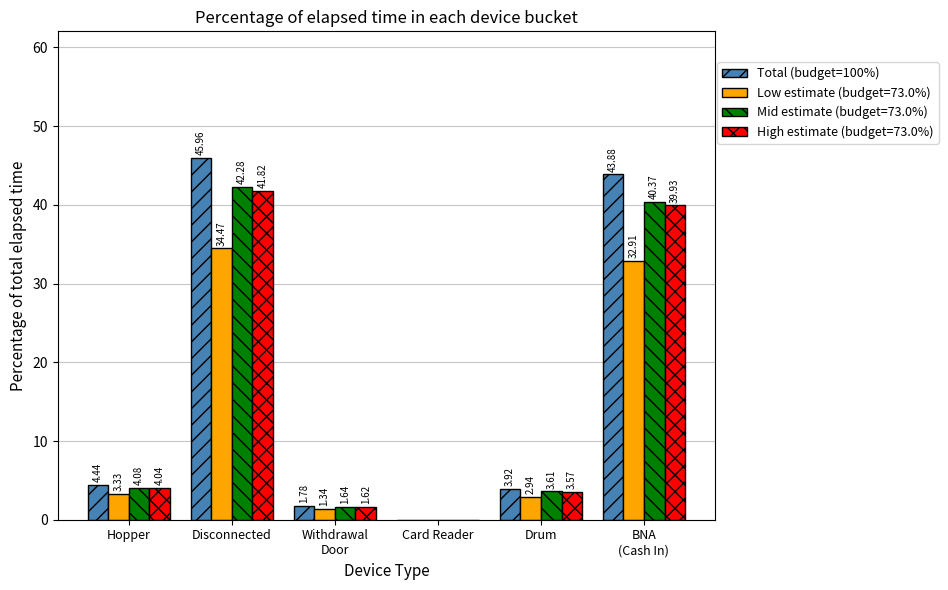

At which label does High estimate (budget=73.0%) first exceed 4?

Hopper